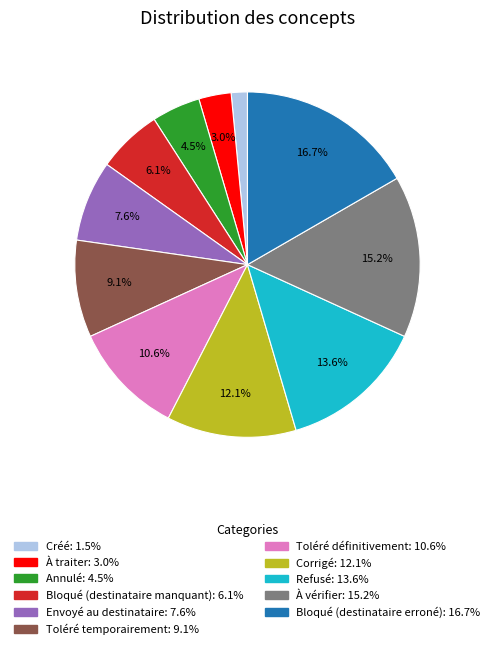

To the nearest percent, what is the combined percentage of Envoyé au destinataire and Toléré temporairement?

17%